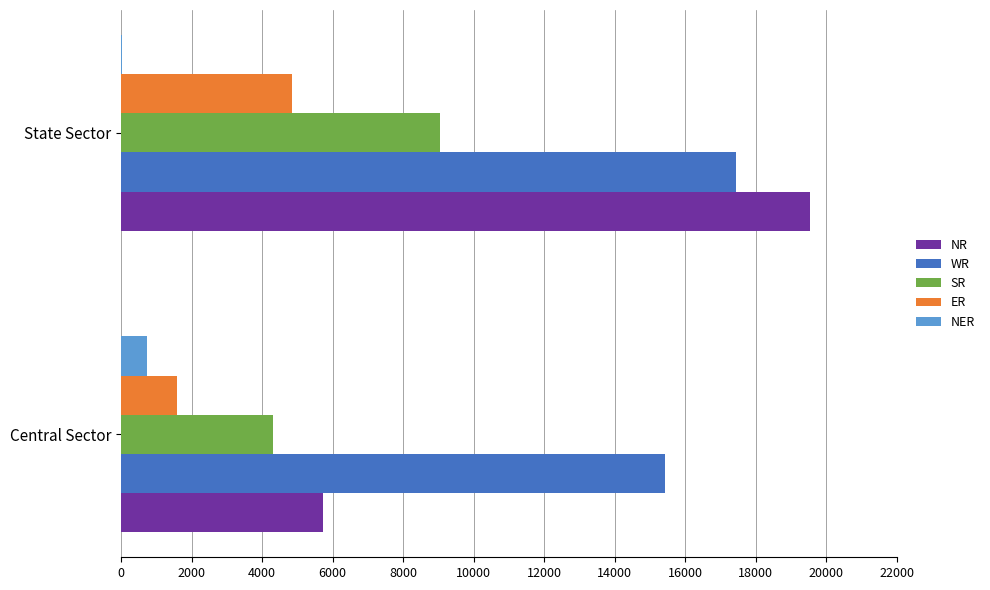

Which series changed the most between Central Sector and State Sector?

NR